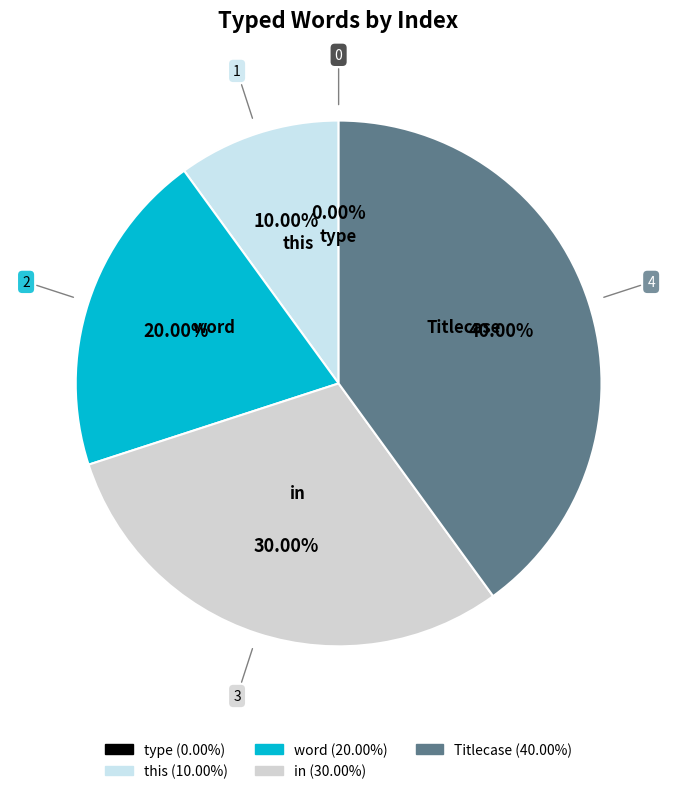

What percentage is the this slice, to the nearest percent?

10%